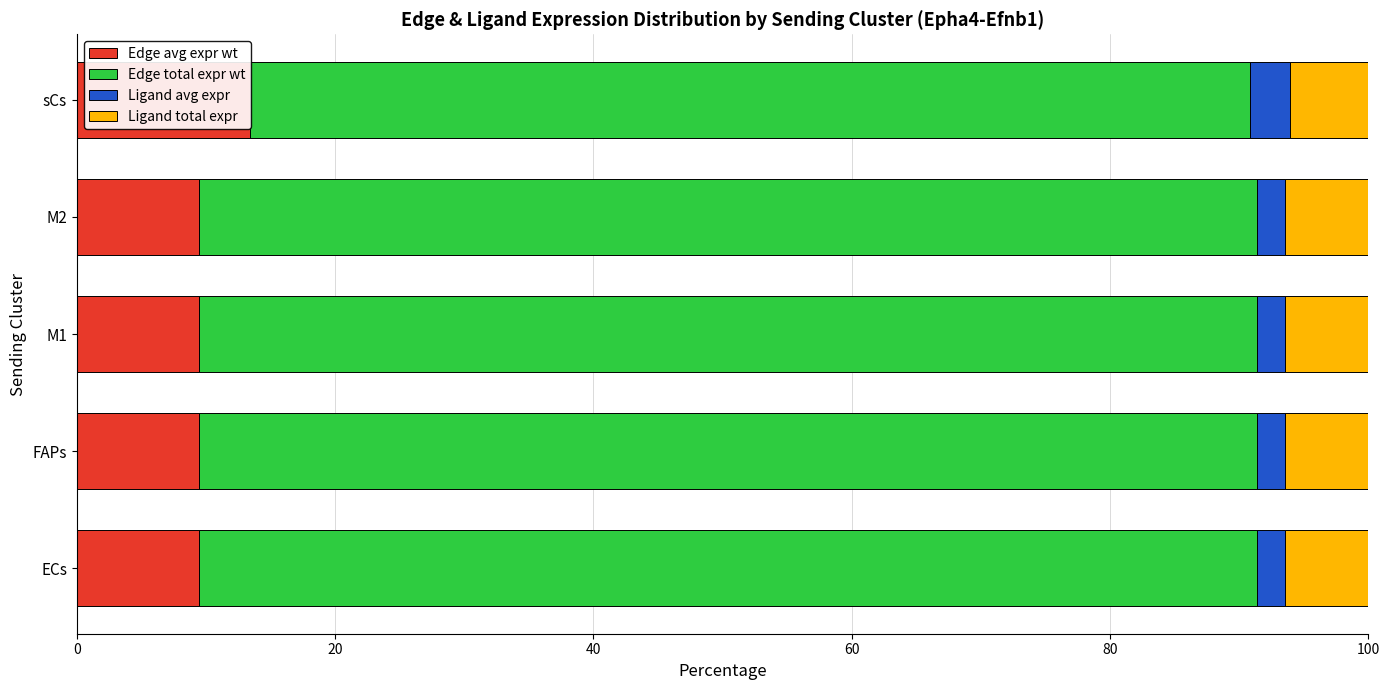

What is the value of the Ligand avg expr bar at the 1st from the left?

2.2